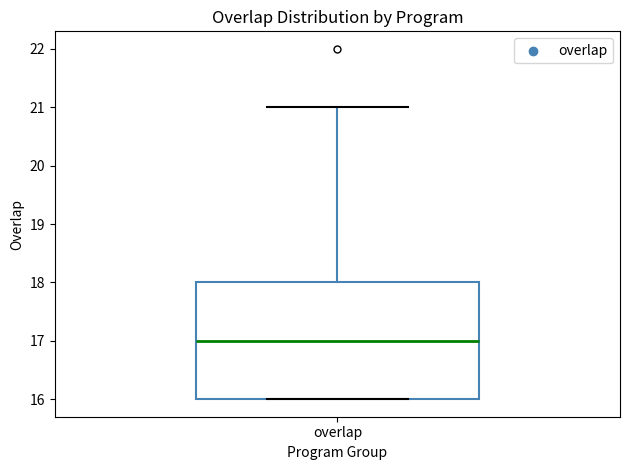

Transcribe this box plot: give where the median line is, the range the box spans, and where the two whiskers end, as read against the y-axis. The values are not printed on the chart, so give them approximately, as read against the axis.

median 17, box 16 to 18, whiskers 16 to 21